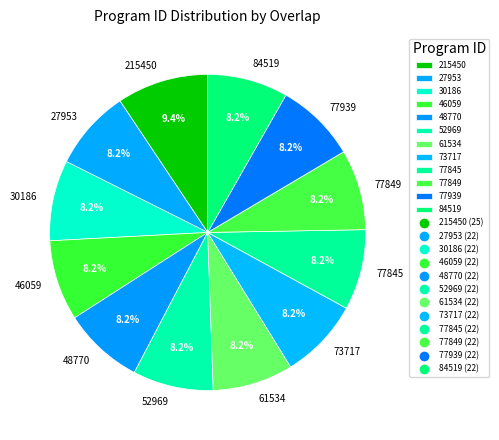

Which category has the biggest portion of the pie?

215450